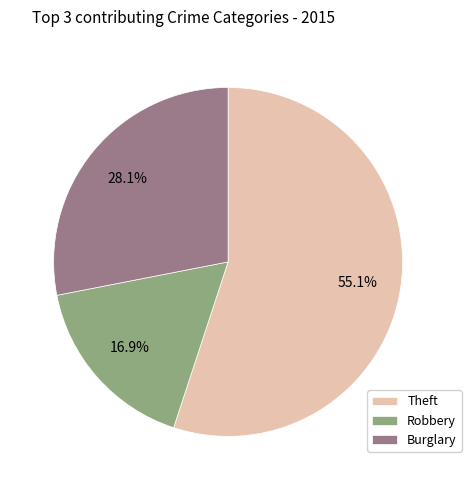

Rank the categories by value from lowest to highest.

Robbery, Burglary, Theft